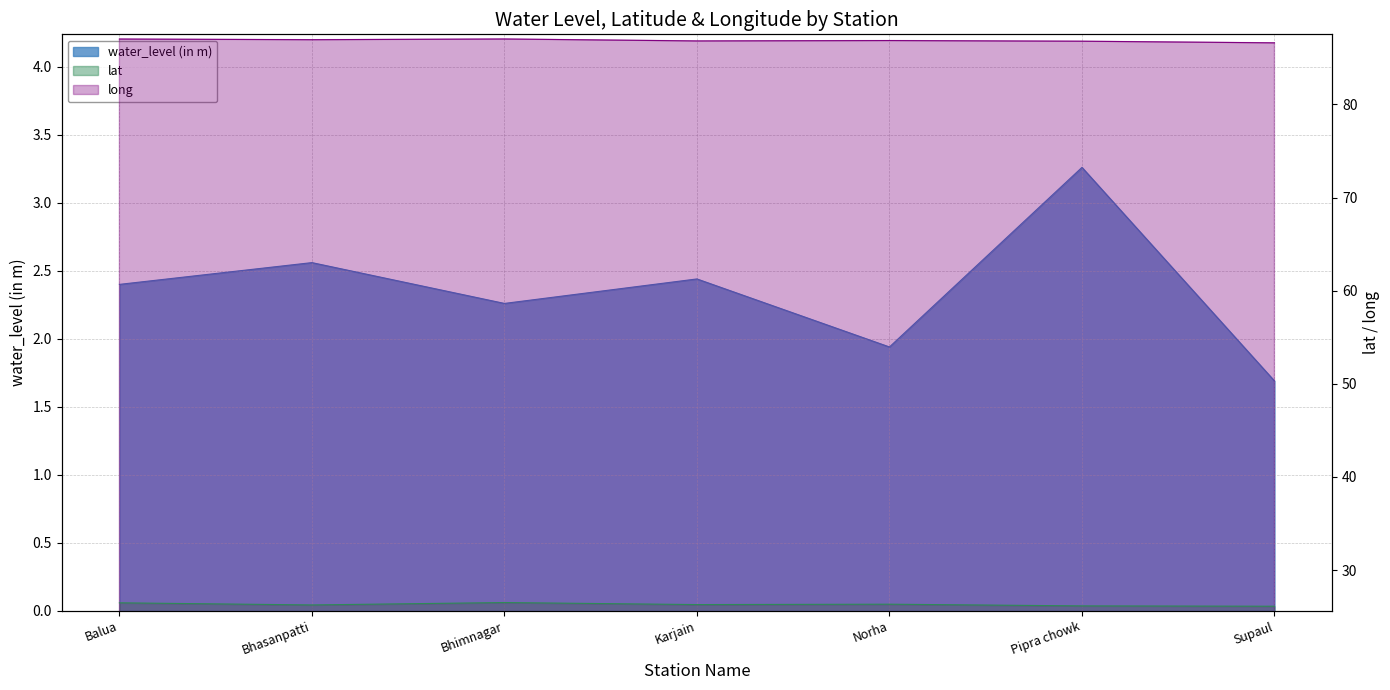

Which series has the largest total across all categories?

long